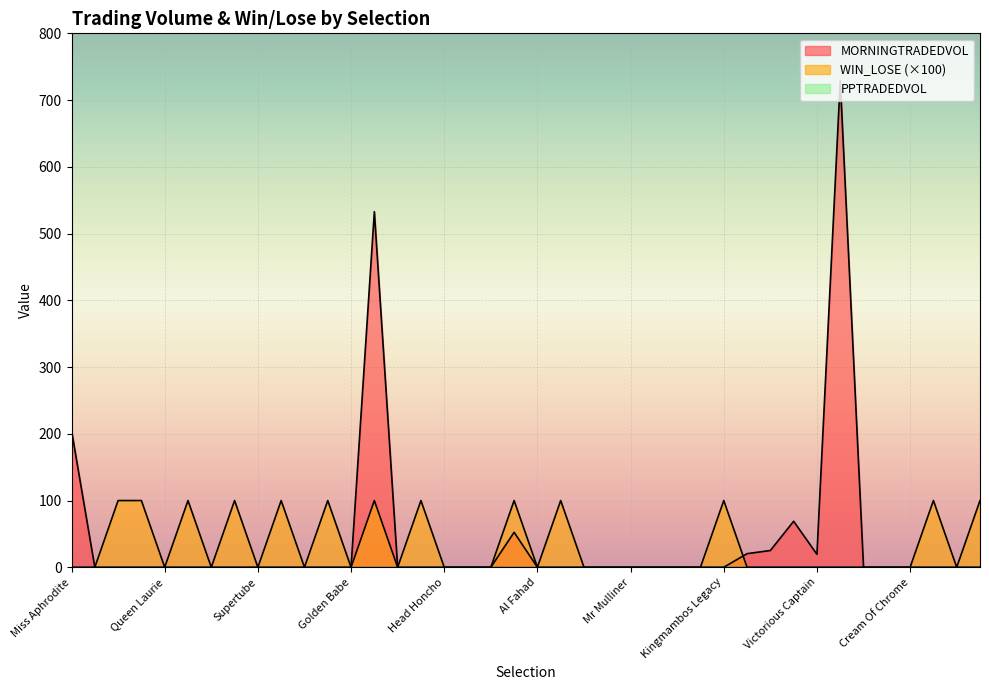

Which series has the largest total across all categories?

MORNINGTRADEDVOL